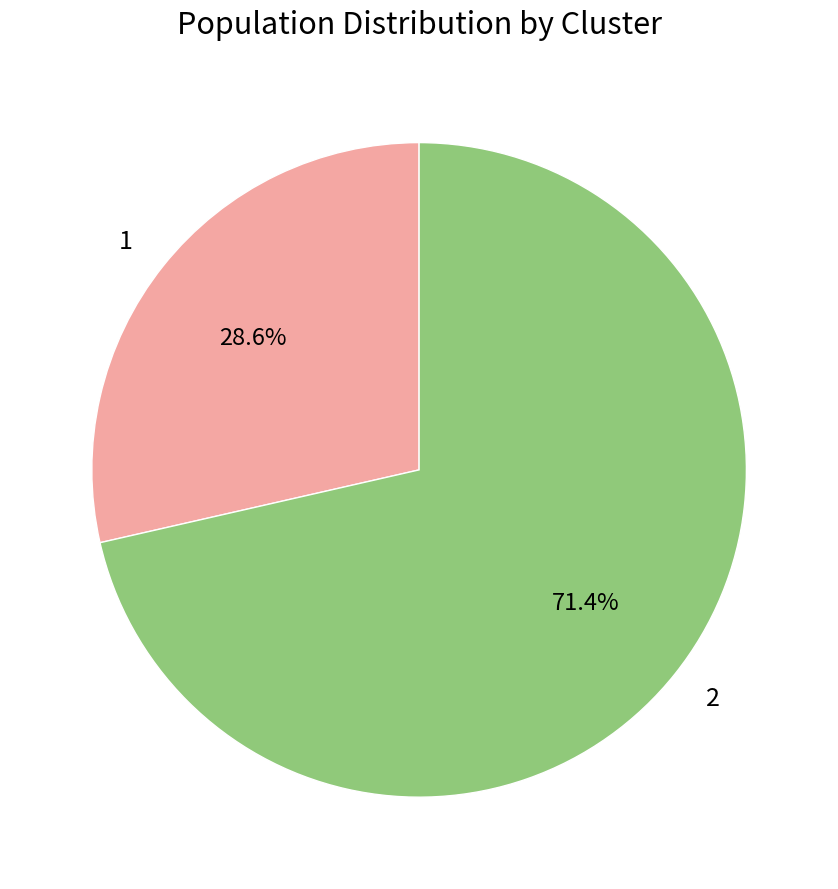

What percentage is the 1 slice, to the nearest percent?

29%